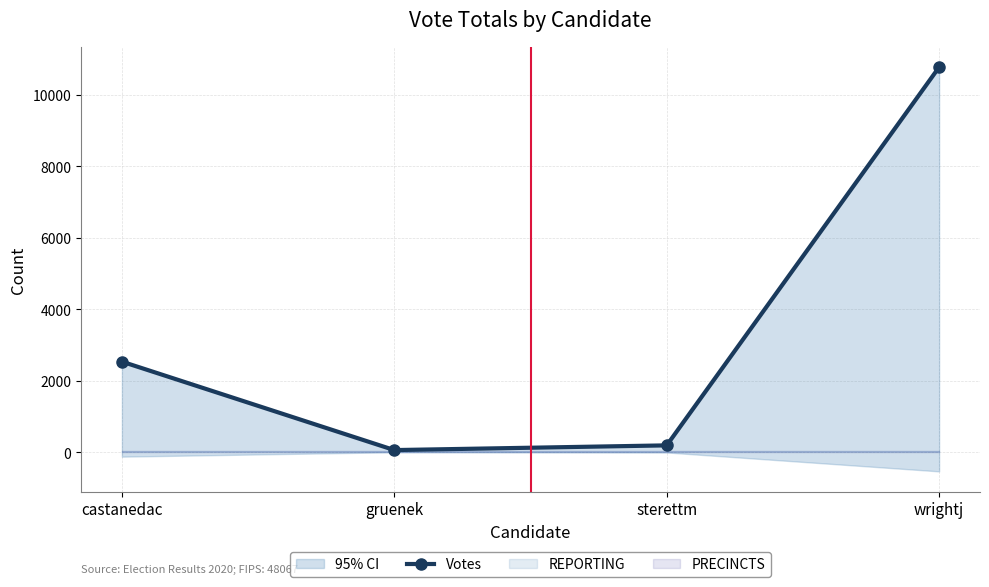

True or false: there are more than 0 points higher than both neighbors.

False